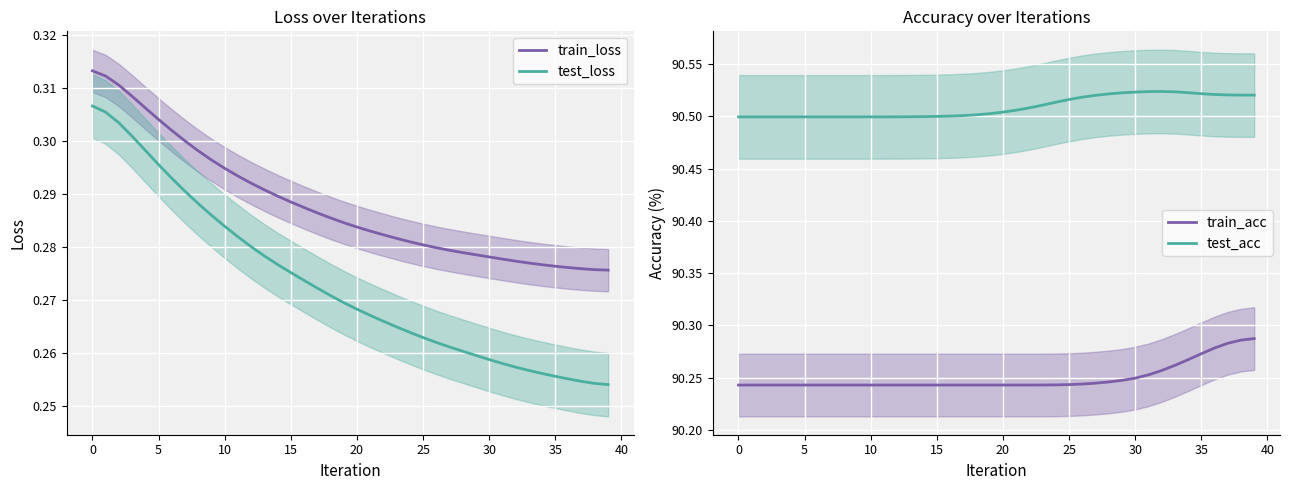

True or false: test_acc and train_acc intersect in this chart.

False